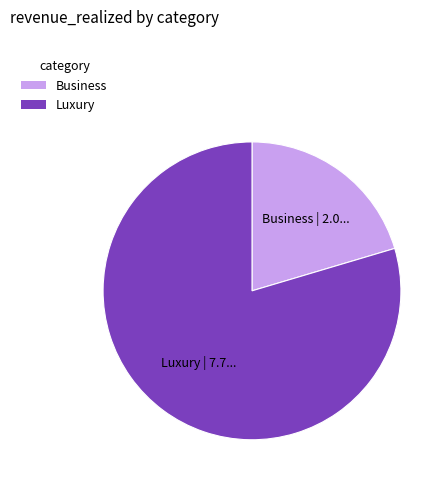

Does any single category account for the majority?

Yes